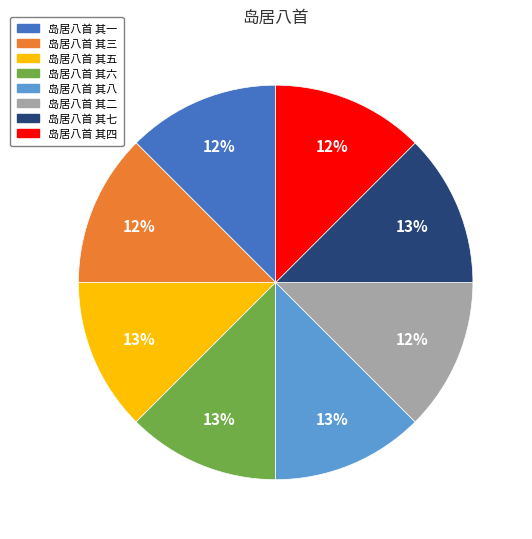

Approximately how many times larger is the value at 岛居八首 其三 compared to 岛居八首 其二?

1.0